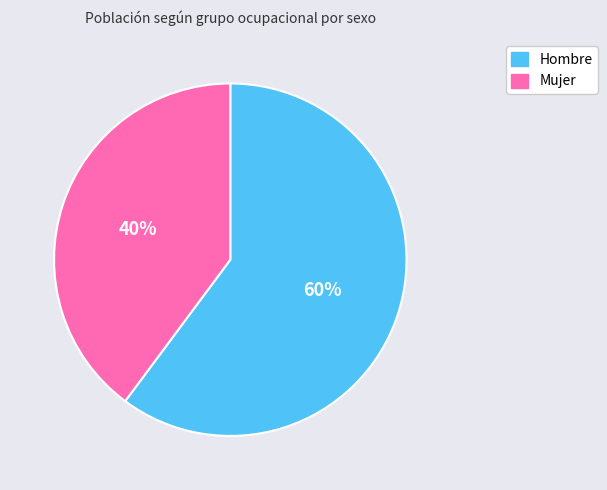

Which category accounts for the majority?

Hombre